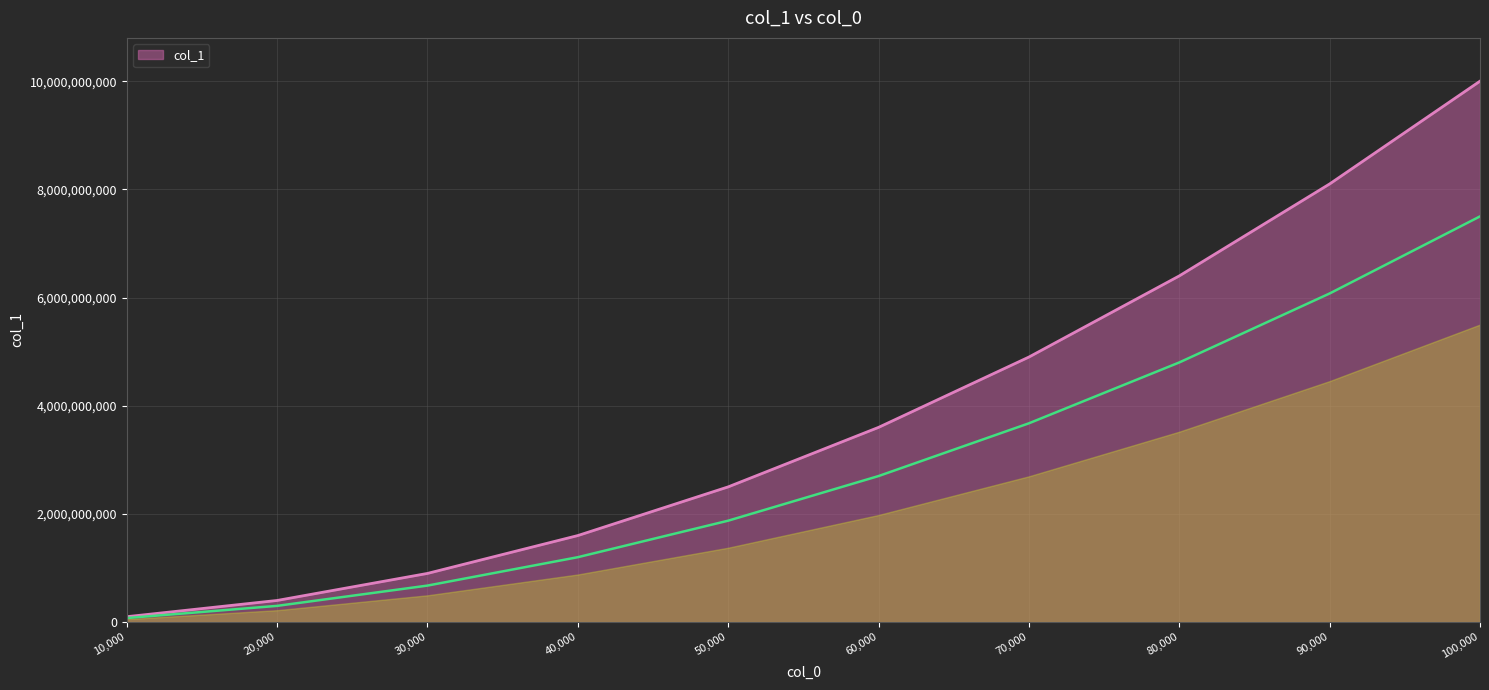

What is the greatest value displayed?

9999846749